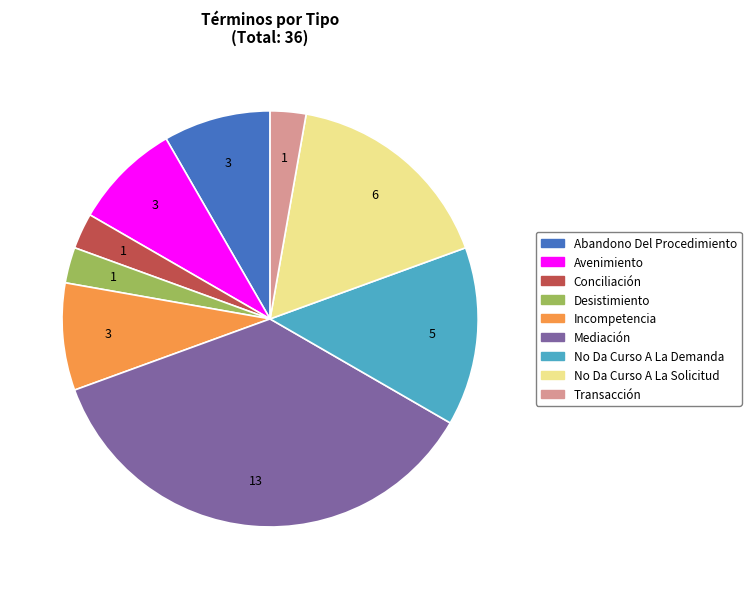

Does Mediación account for over 50% of the chart?

No